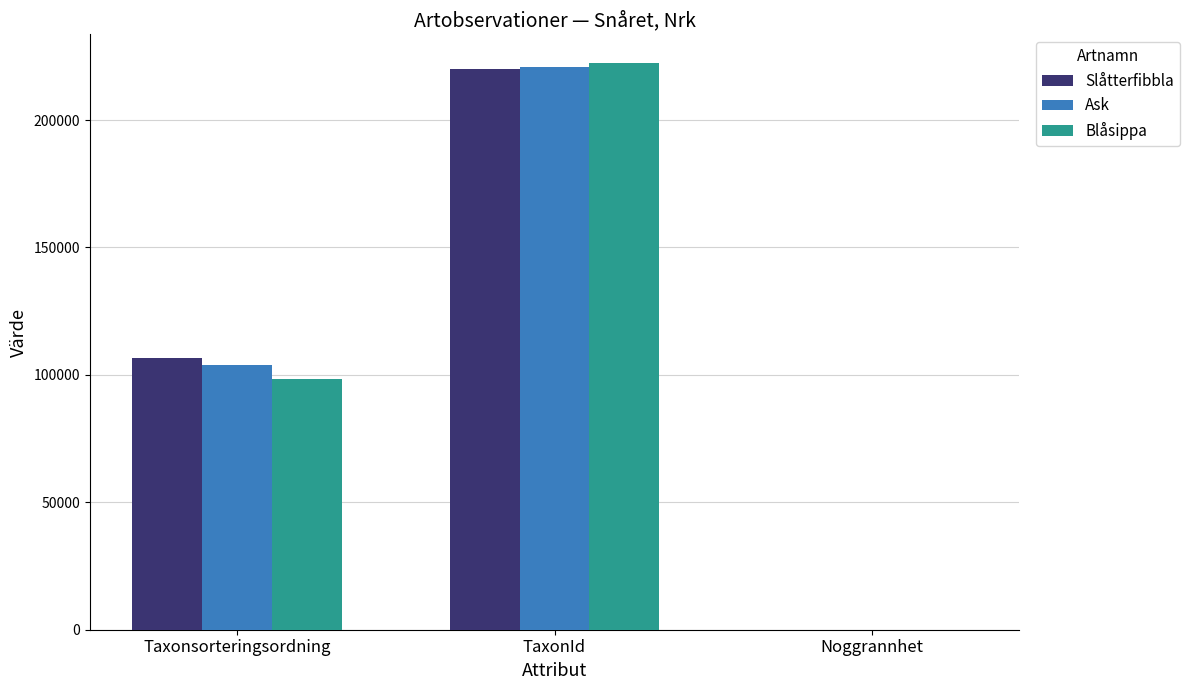

Reading left to right, extract all data points from this chart.

Slåtterfibbla: Taxonsorteringsordning=106707	TaxonId=220204	Noggrannhet=25
Ask: Taxonsorteringsordning=103813	TaxonId=220785	Noggrannhet=50
Blåsippa: Taxonsorteringsordning=98520	TaxonId=222498	Noggrannhet=50